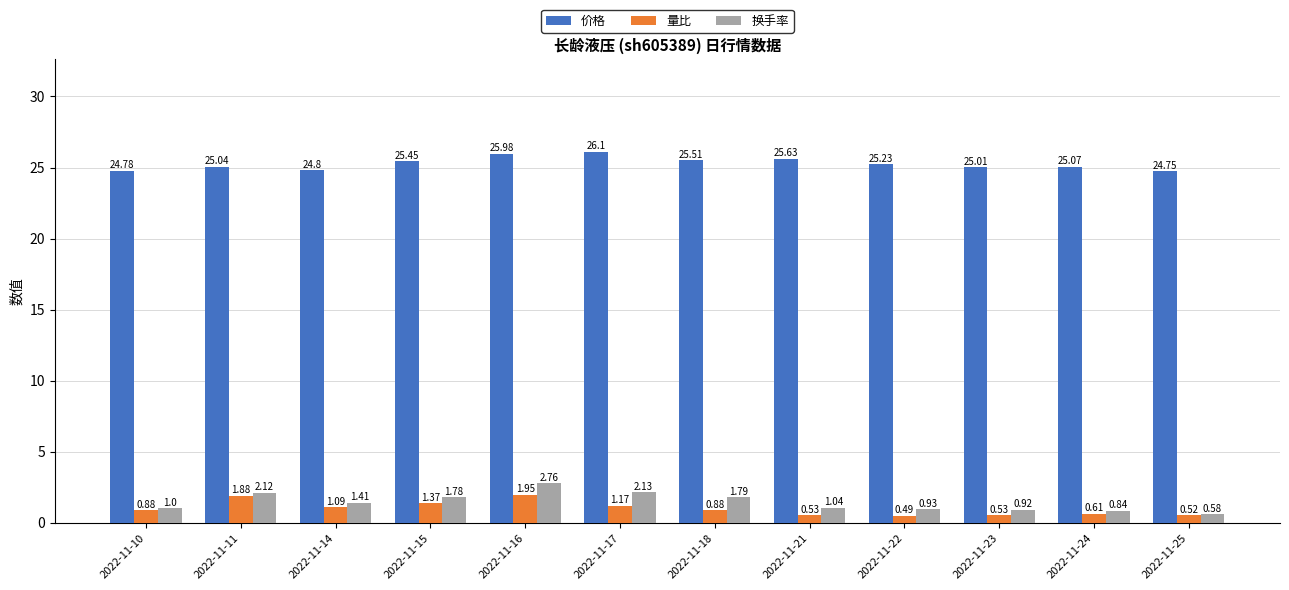

What is the total value across all series at 2022-11-15?

28.6